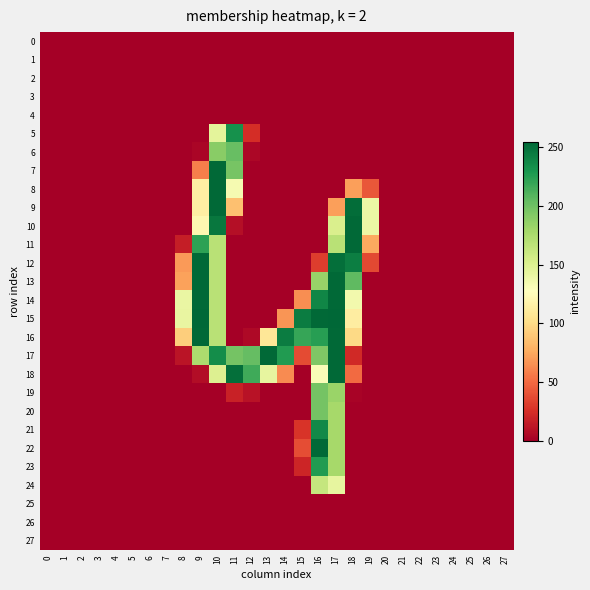

Rank the series by their maximum value, from lowest to highest.

0, 1, 2, 3, 4, 25, 26, 27, 24, 19, 20, 6, 23, 5, 21, 7, 8, 9, 10, 11, 12, 13, 14, 16, 17, 18, 22, 15